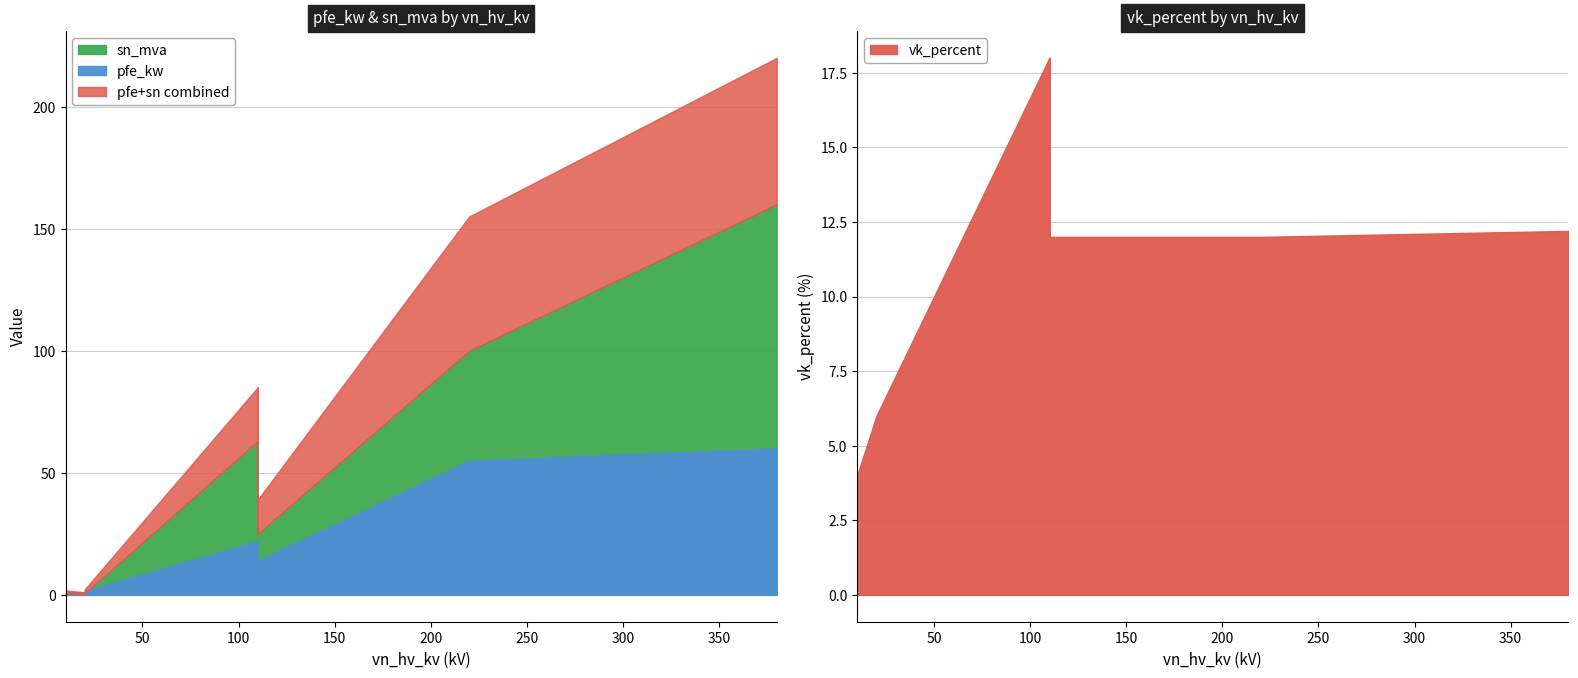

What is the smallest value displayed?

0.2